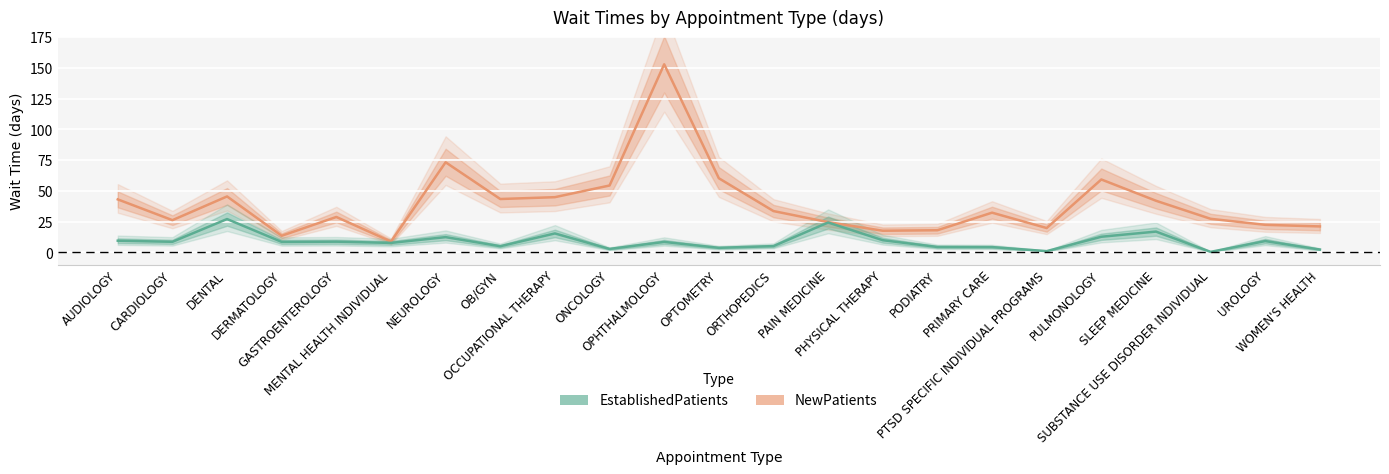

Which series has the largest total across all categories?

NewPatients